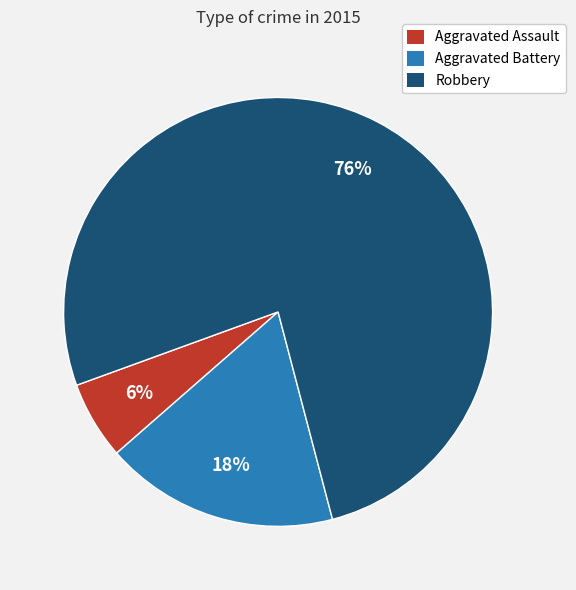

To the nearest percent, what is the combined percentage of Aggravated Assault and Aggravated Battery?

24%